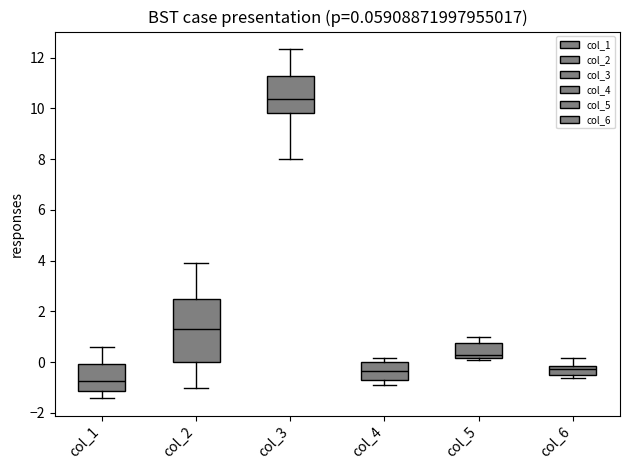

Which box's median line is the highest?

col_3